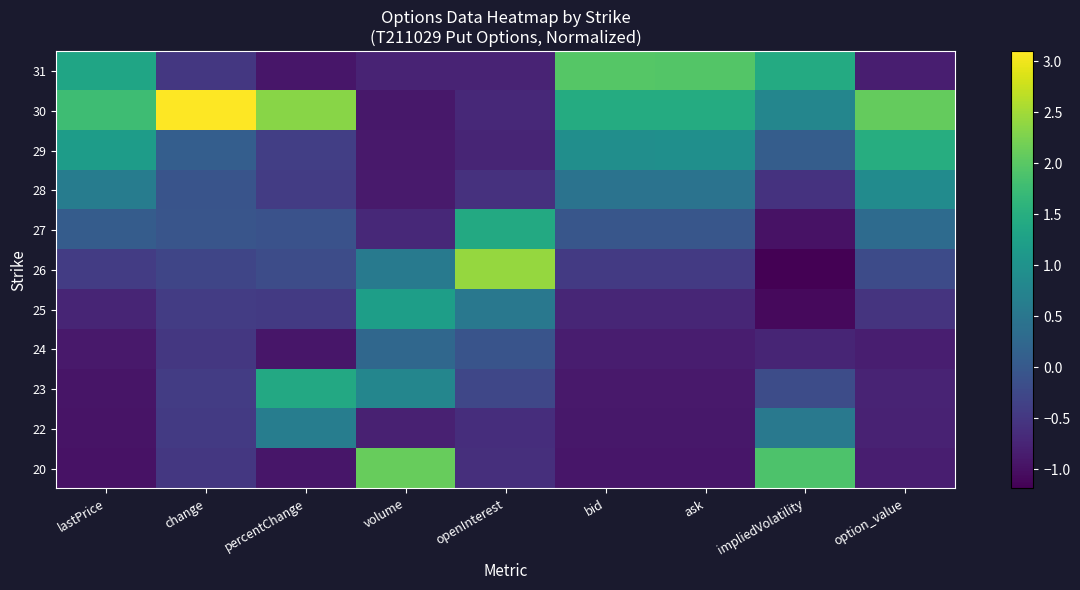

How many categories are shown in the chart?

9